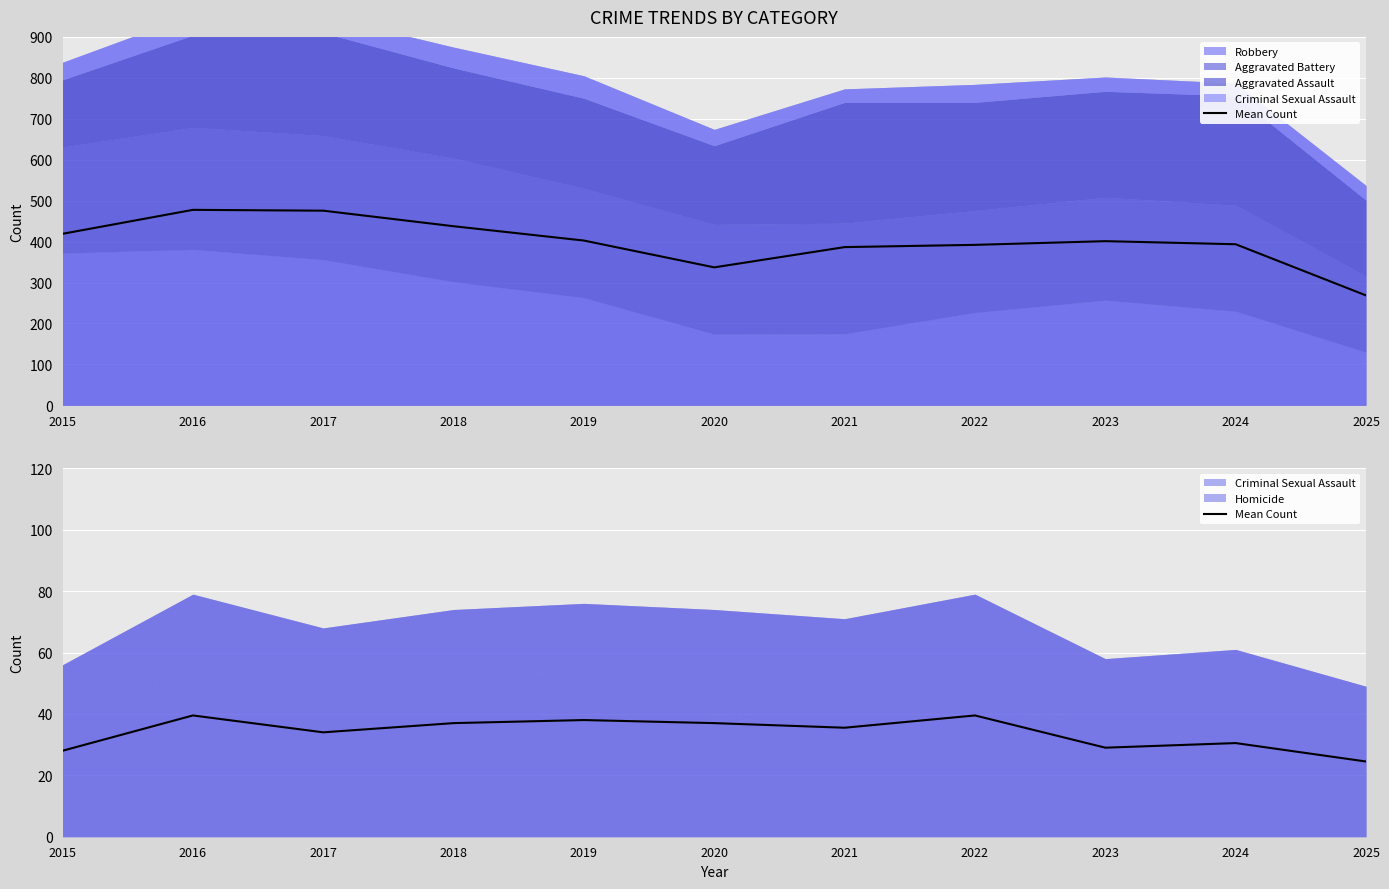

True or false: the data shows 39.5 at 2016.

True